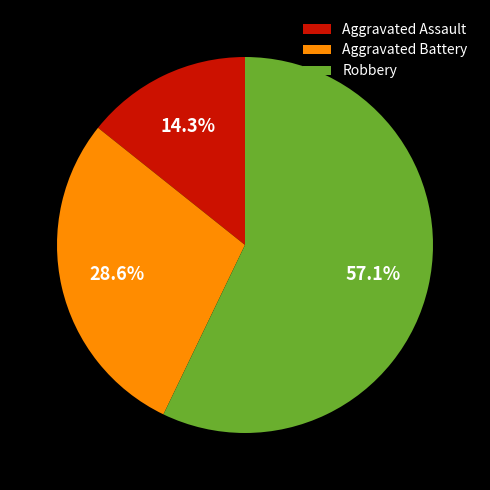

True or false: Robbery accounts for 57% of the total.

True